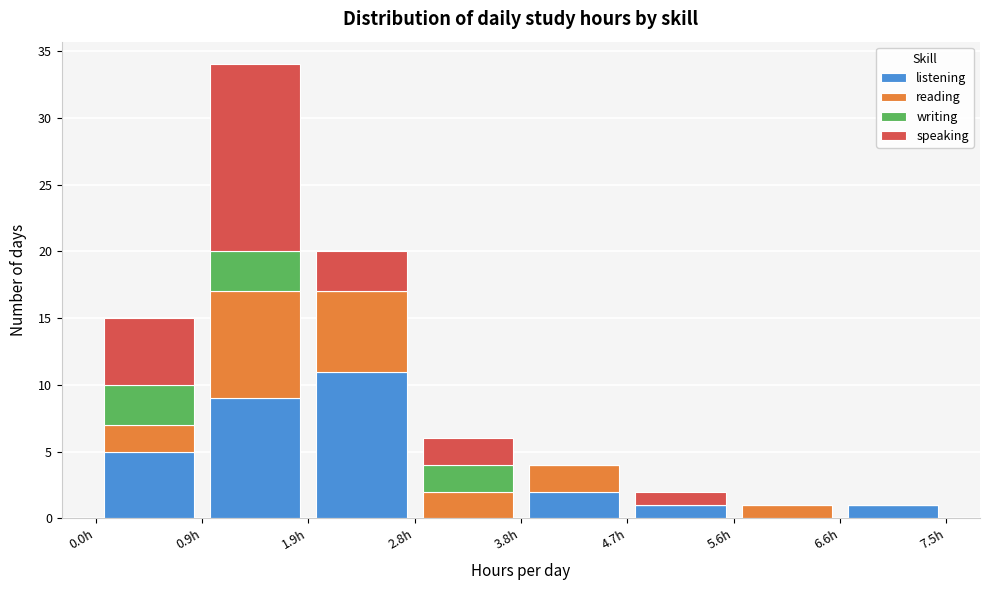

Which range on the x-axis has the tallest stacked bar (by total height)?

0.9 to 1.9